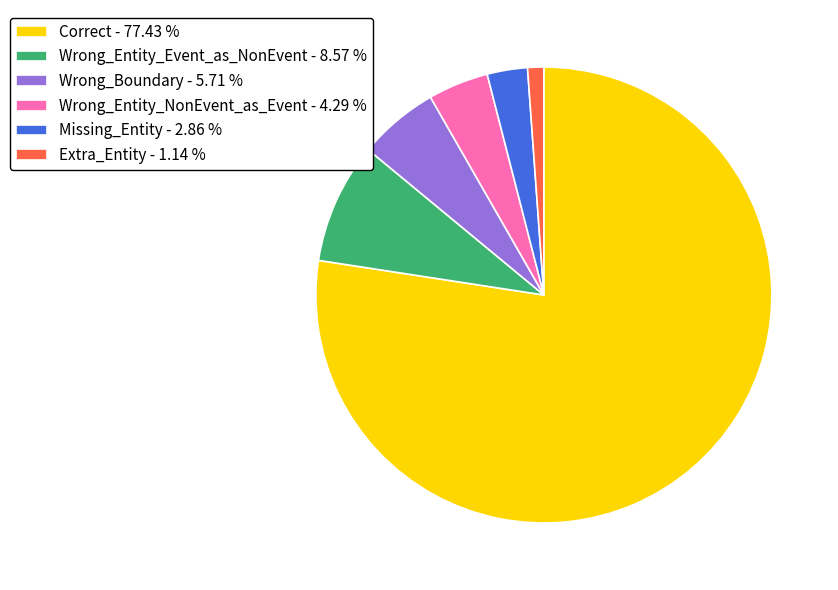

Rank the categories by value from lowest to highest.

Extra_Entity - 1.14 %, Missing_Entity - 2.86 %, Wrong_Entity_NonEvent_as_Event - 4.29 %, Wrong_Boundary - 5.71 %, Wrong_Entity_Event_as_NonEvent - 8.57 %, Correct - 77.43 %